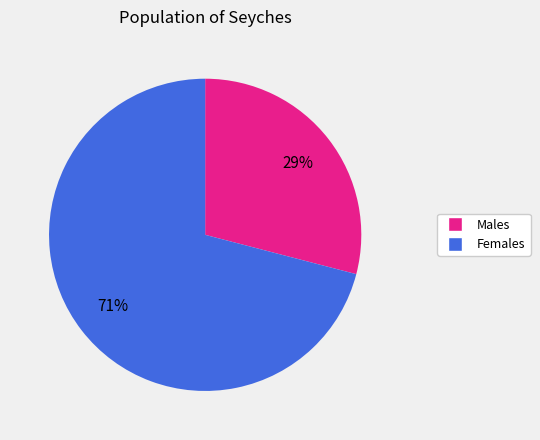

Which has a higher value, Males or Females?

Females